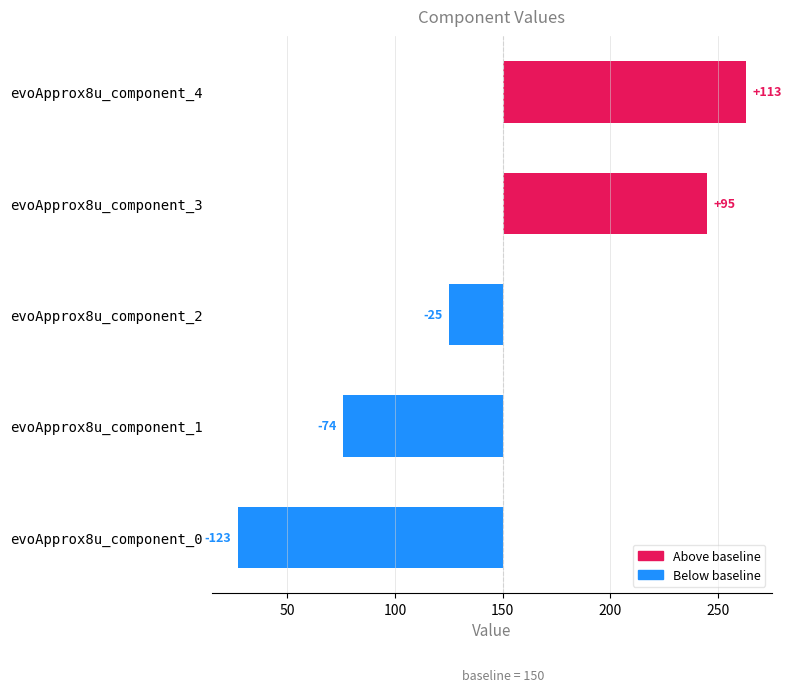

Does the chart contain any negative values?

Yes